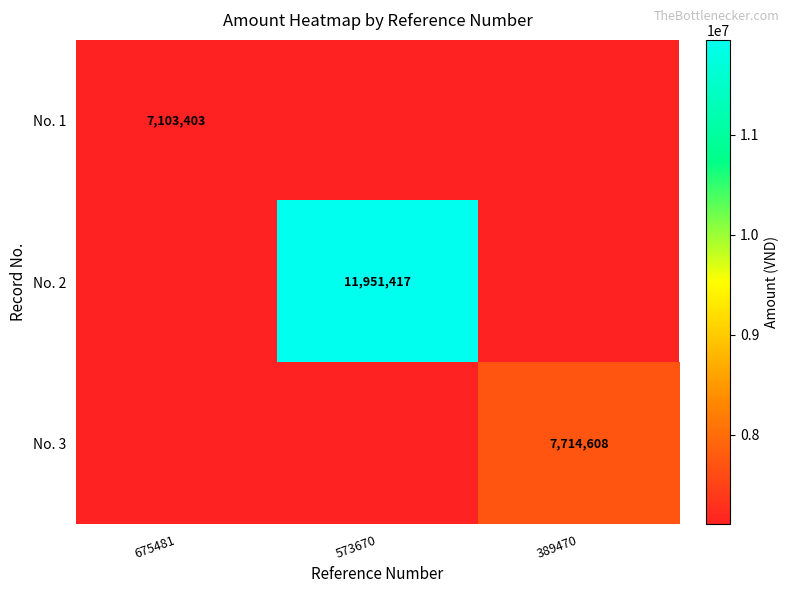

Is it true that No. 3 equals 7714608 at 389470?

True